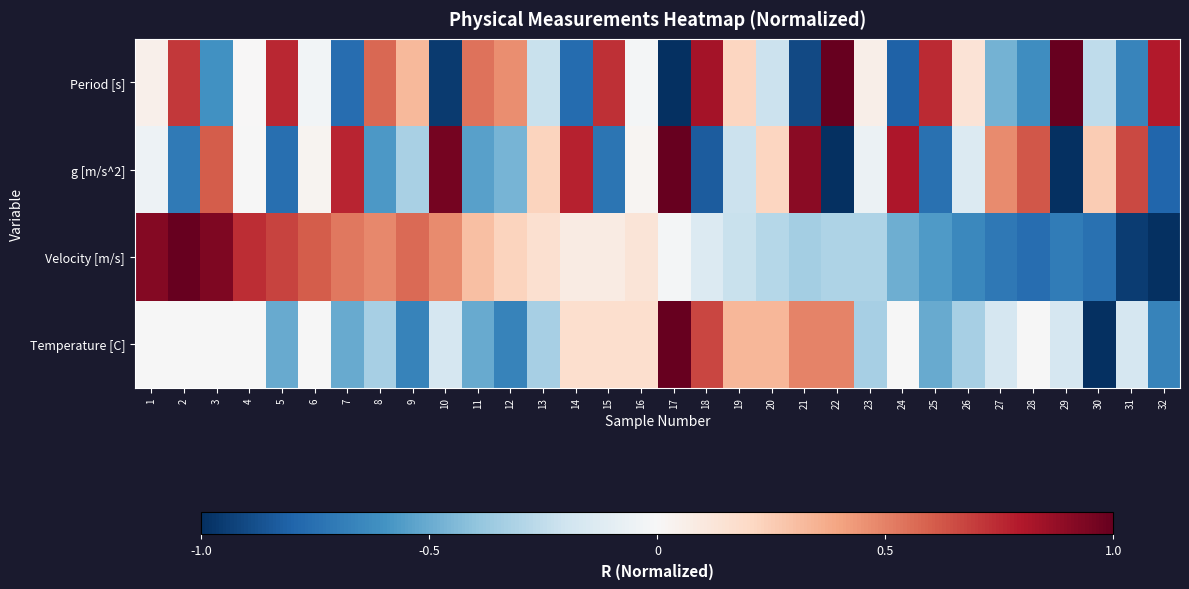

What is the spread (max minus min) of values at 18?

1.7